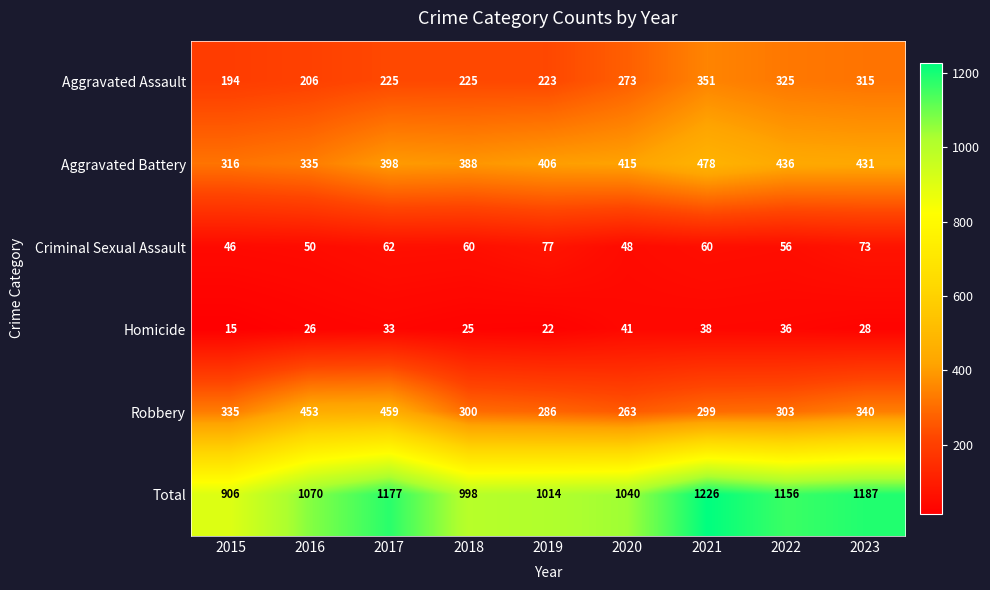

Which category has the highest value in the Aggravated Assault series?

2021